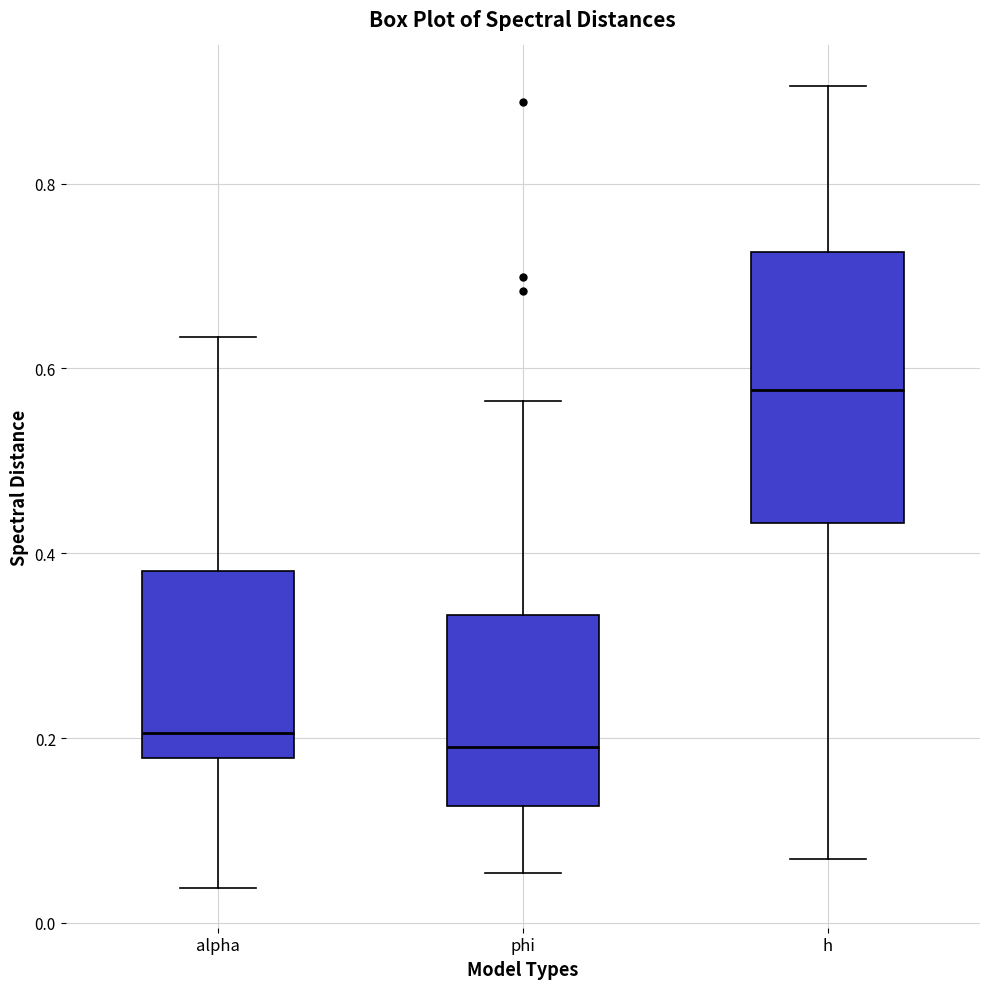

Reading left to right, transcribe this box plot: for each box, give where its median line is, the range the box spans, and where its two whiskers end, as read against the y-axis. The values are not printed on the chart, so give them approximately, as read against the axis.

alpha: median 0.20, box 0.18 to 0.38, whiskers 0.04 to 0.64
phi: median 0.20, box 0.12 to 0.34, whiskers 0.06 to 0.56
h: median 0.58, box 0.44 to 0.72, whiskers 0.06 to 0.90